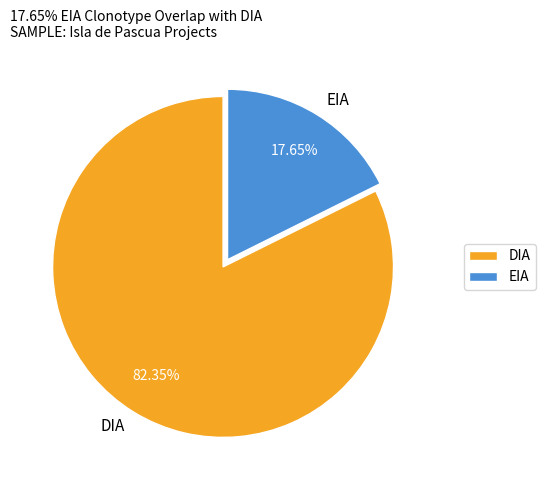

Does DIA account for over 50% of the chart?

Yes